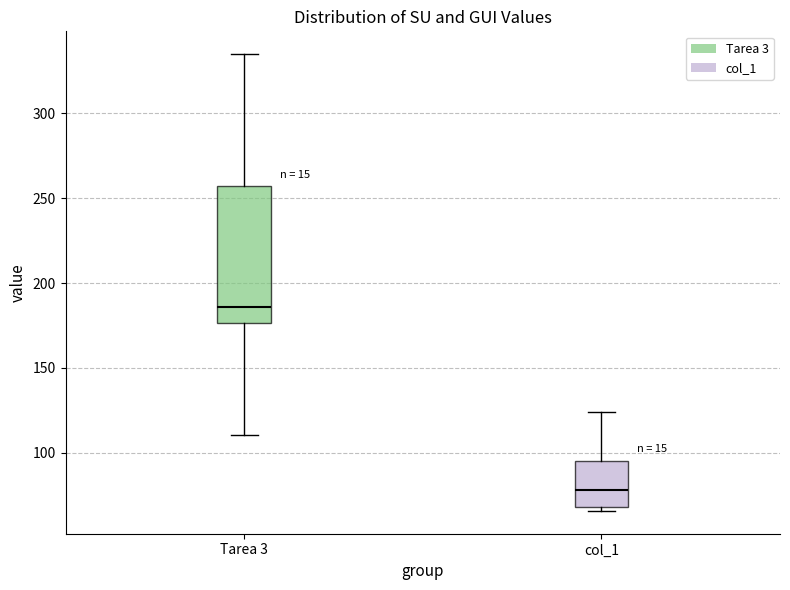

Which box is the tallest, from its lower edge to its upper edge?

Tarea 3